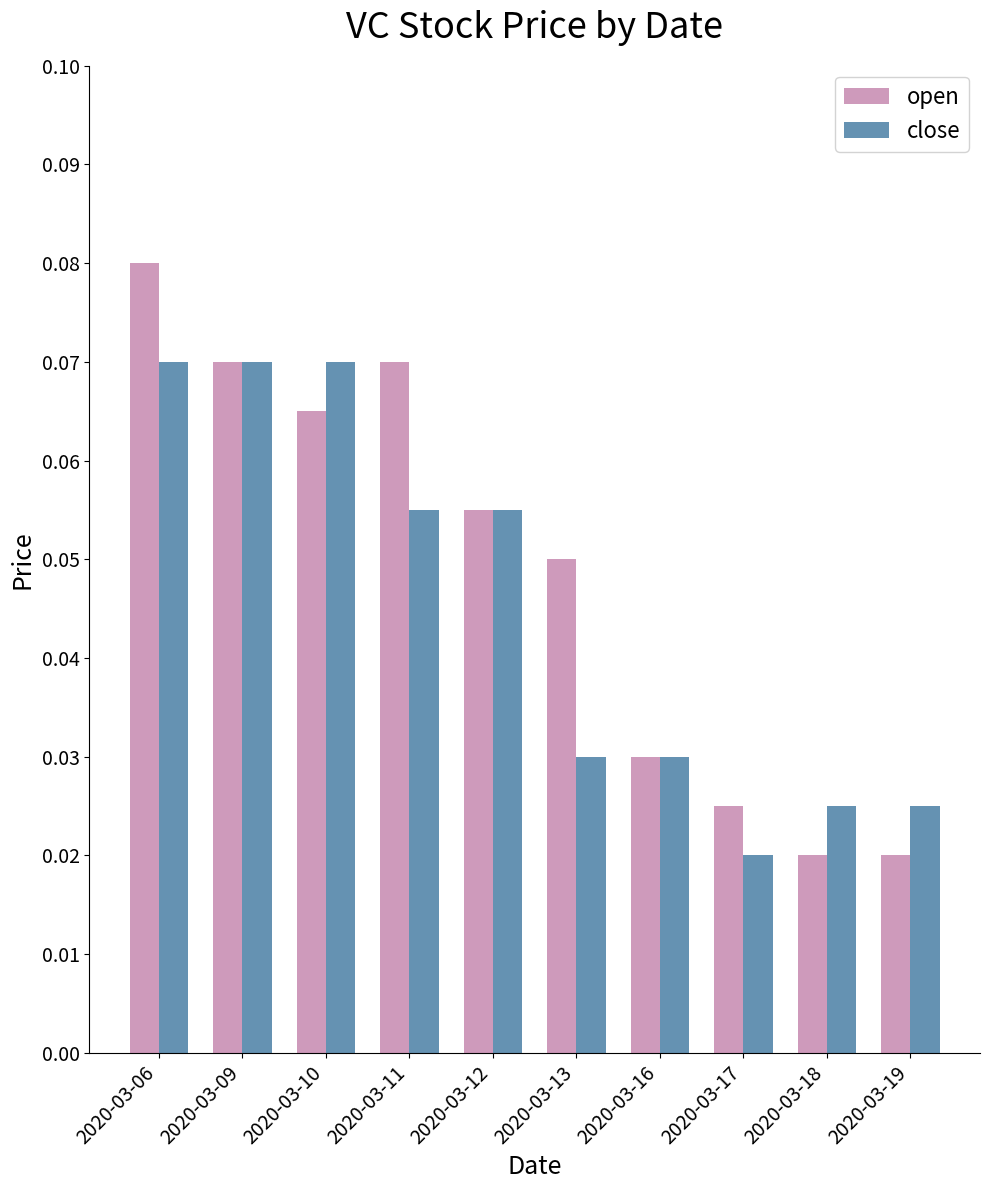

The close series shows 0.0 at 2020-03-09. True or false?

False